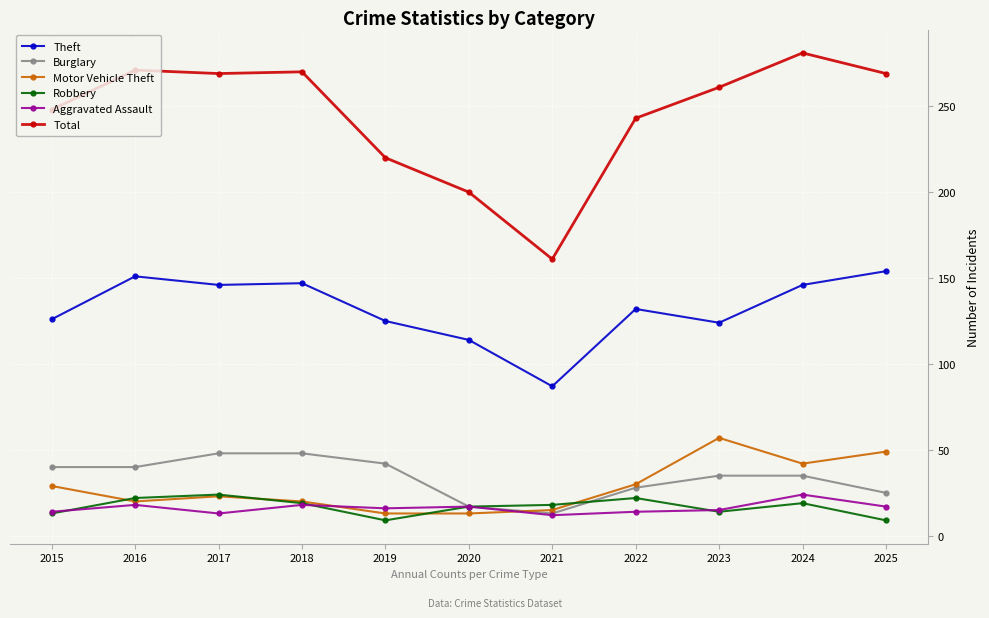

What is the value of the Theft point at the 3rd from the left?

146